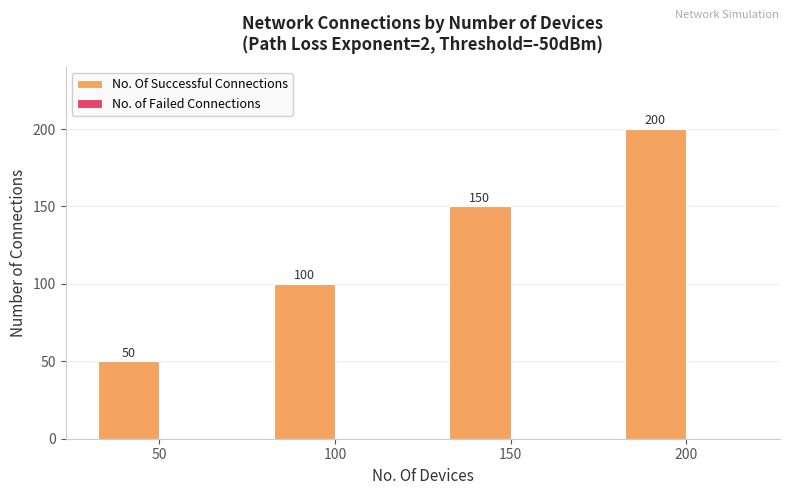

List the labels in order of value, smallest first.

50, 100, 150, 200